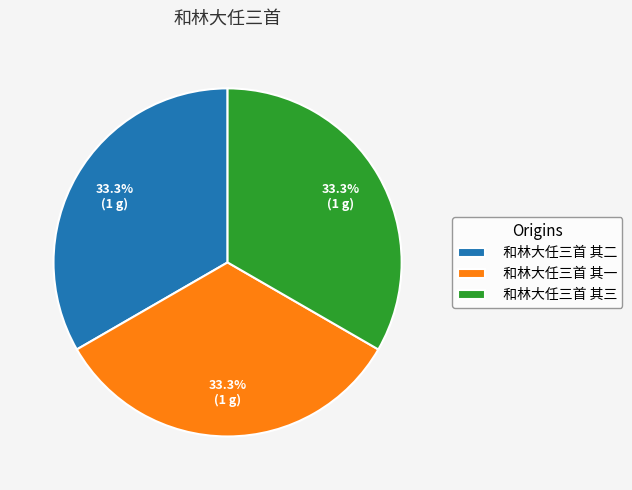

The 和林大任三首 其一 slice represents 46% of the pie. True or false?

False